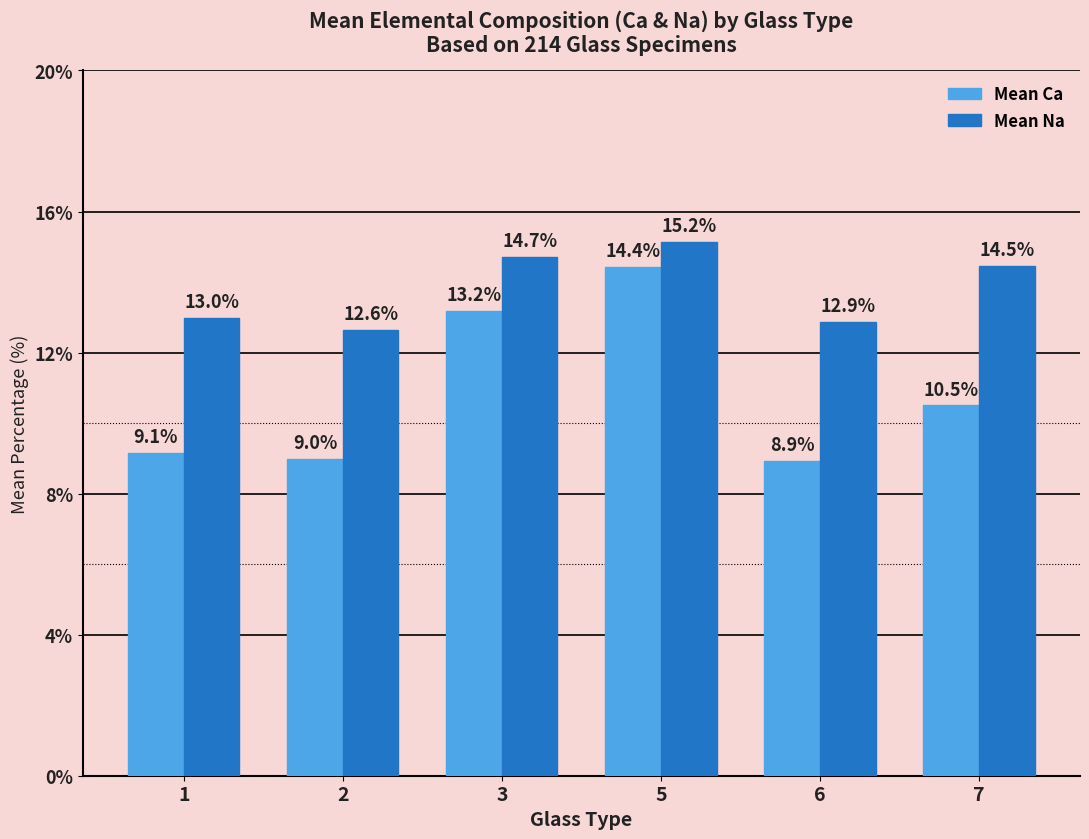

How many Mean Na values are between 12 and 14?

3